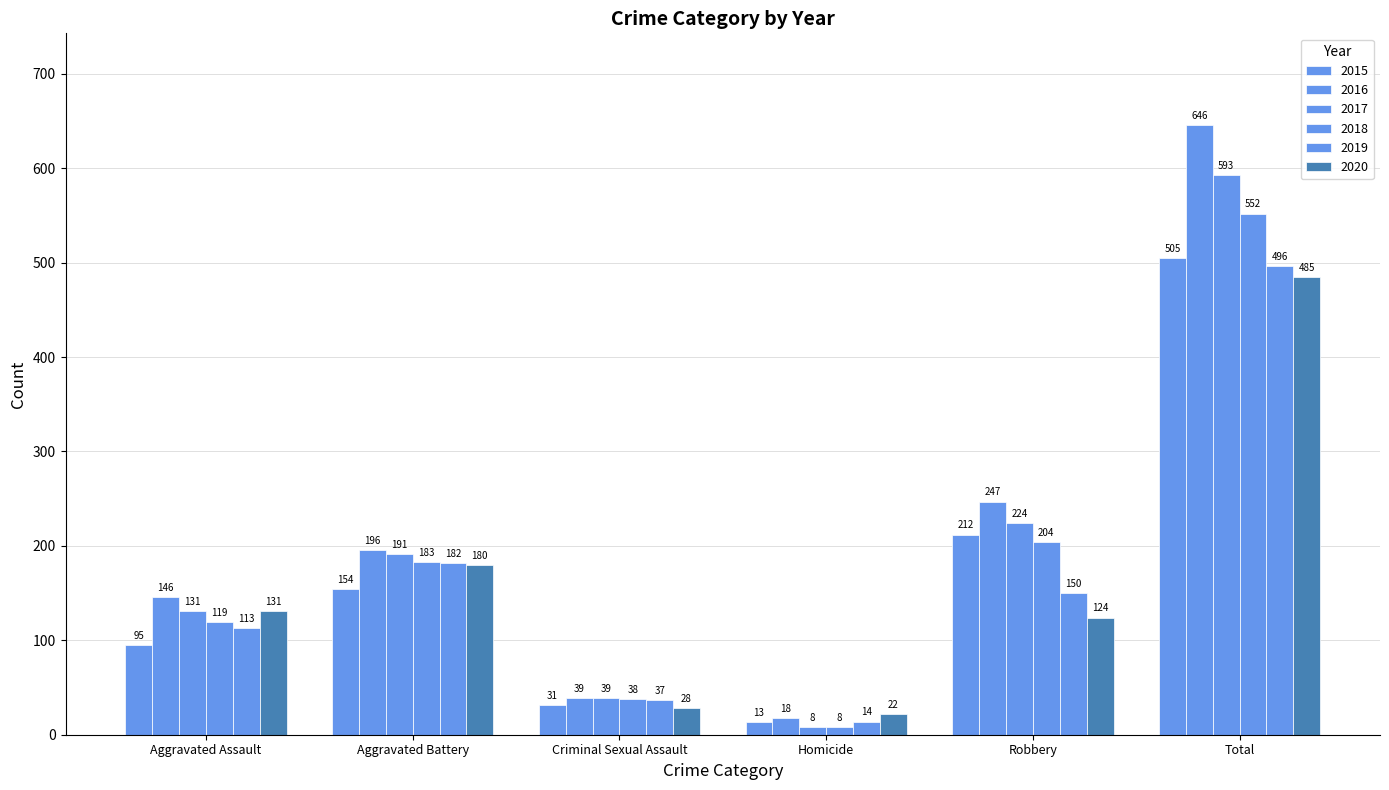

Reading left to right, list all the values displayed in this chart.

2015: 95	154	31	13	212	505
2016: 146	196	39	18	247	646
2017: 131	191	39	8	224	593
2018: 119	183	38	8	204	552
2019: 113	182	37	14	150	496
2020: 131	180	28	22	124	485